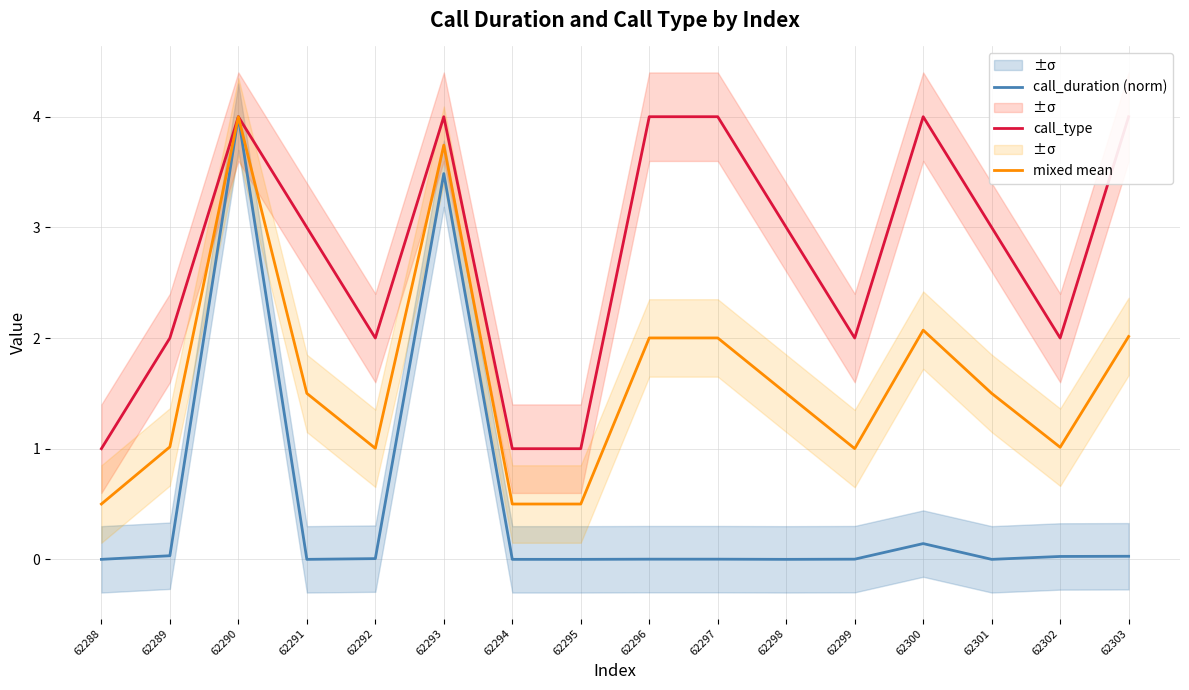

Which label corresponds to the largest value in the chart?

62290